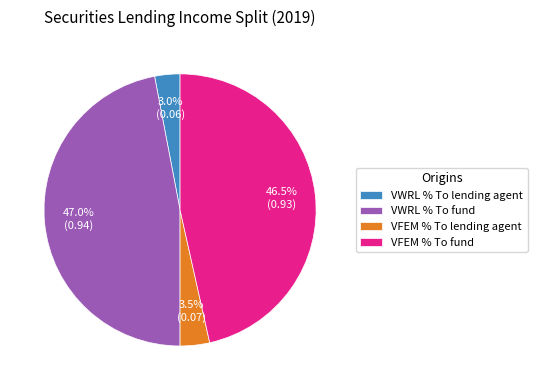

The VFEM % To lending agent slice represents 17% of the pie. True or false?

False